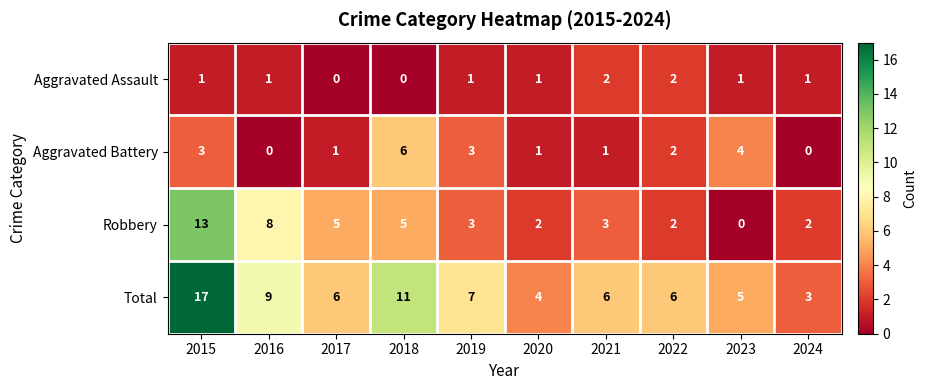

How many distinct data groups are displayed?

4